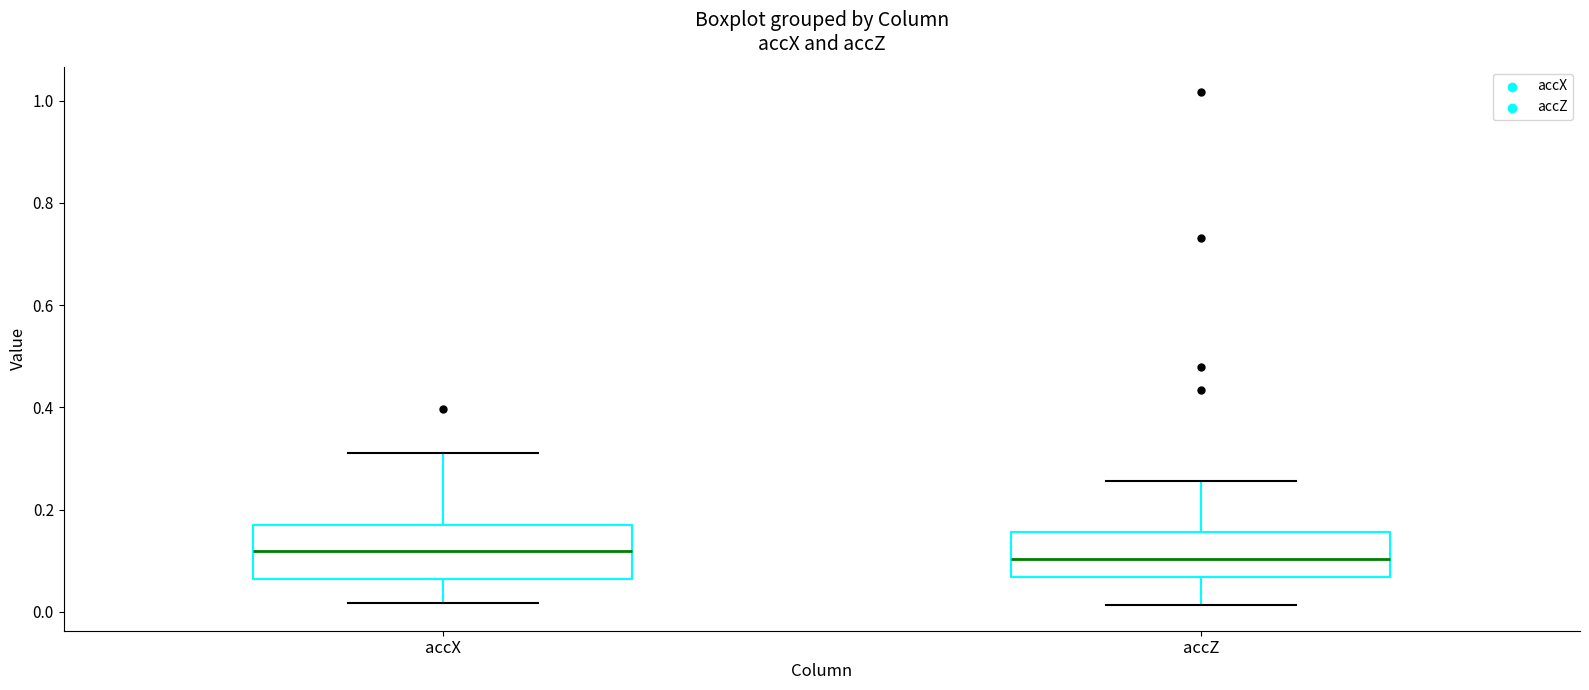

Reading left to right, read every box against the y-axis: the position of its median line, the range the box covers, and the ends of its whiskers. The values are not printed on the chart, so give them approximately, as read against the axis.

accX: median 0.12, box 0.06 to 0.16, whiskers 0.02 to 0.32
accZ: median 0.10, box 0.06 to 0.16, whiskers 0.02 to 0.26